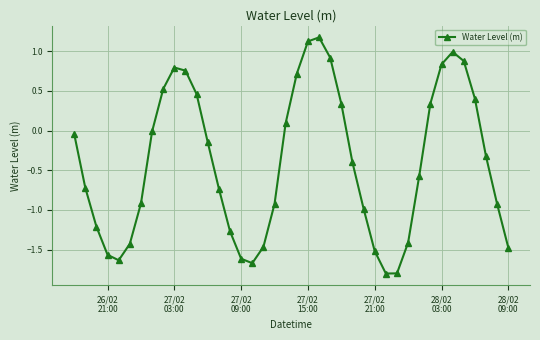

What is the maximum value shown in the chart?

1.2